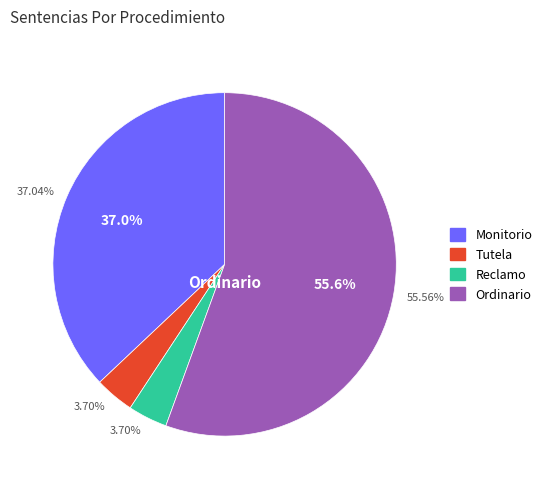

To the nearest percent, what is the difference between the largest and smallest slice percentages?

52%